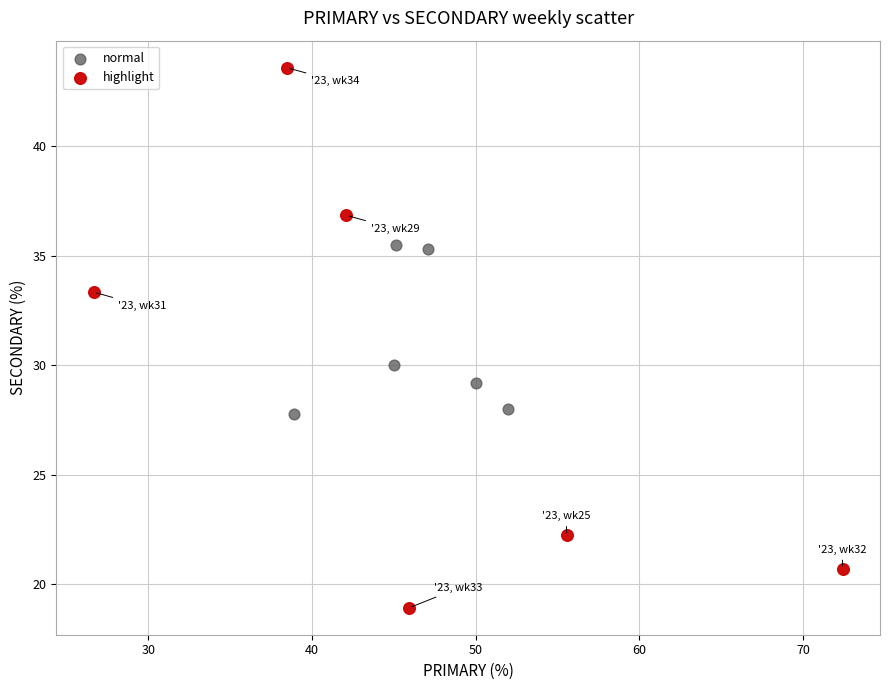

Which series reaches the maximum Y coordinate?

highlight